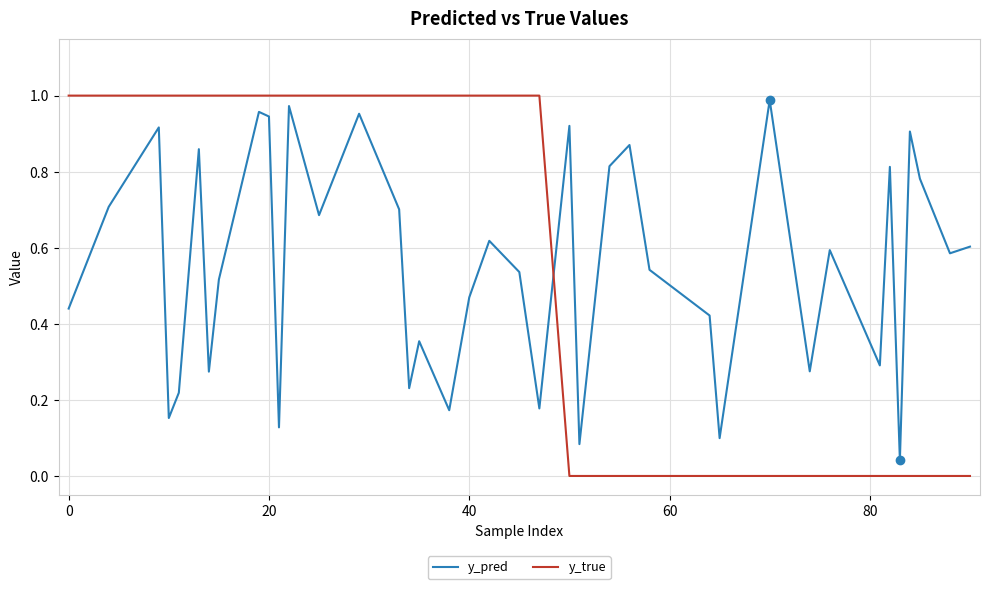

How many intersections are there between y_true and y_pred?

1